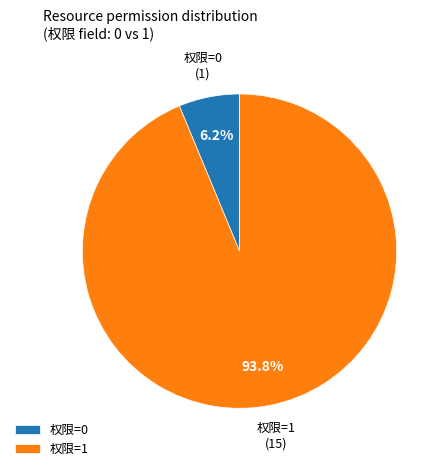

What is the largest slice in the pie chart?

权限=1